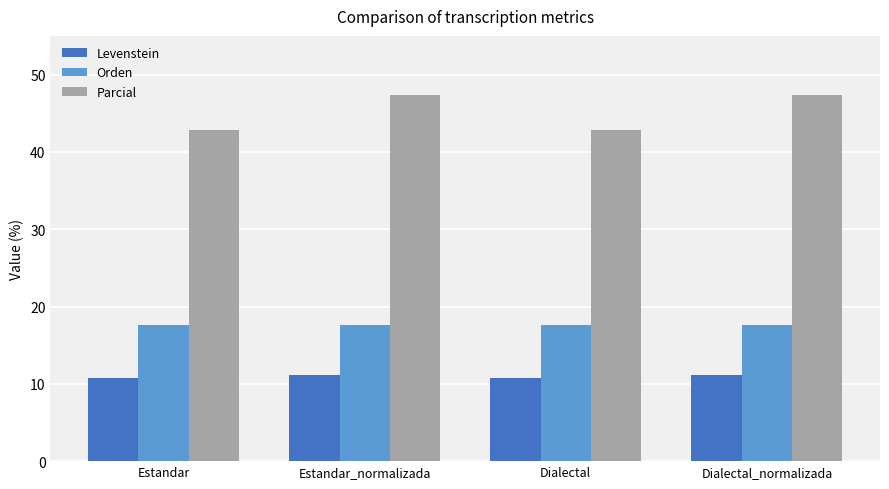

Which series changed the most between Estandar and Dialectal_normalizada?

Parcial